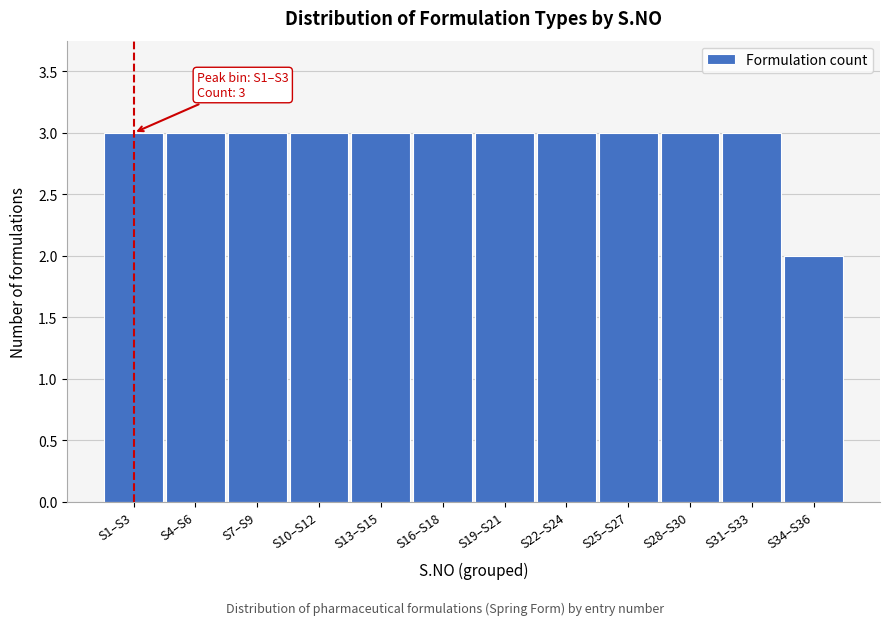

Reading left to right, list all the values displayed in this chart.

S1–S3=3	S4–S6=3	S7–S9=3	S10–S12=3	S13–S15=3	S16–S18=3	S19–S21=3	S22–S24=3	S25–S27=3	S28–S30=3	S31–S33=3	S34–S36=2